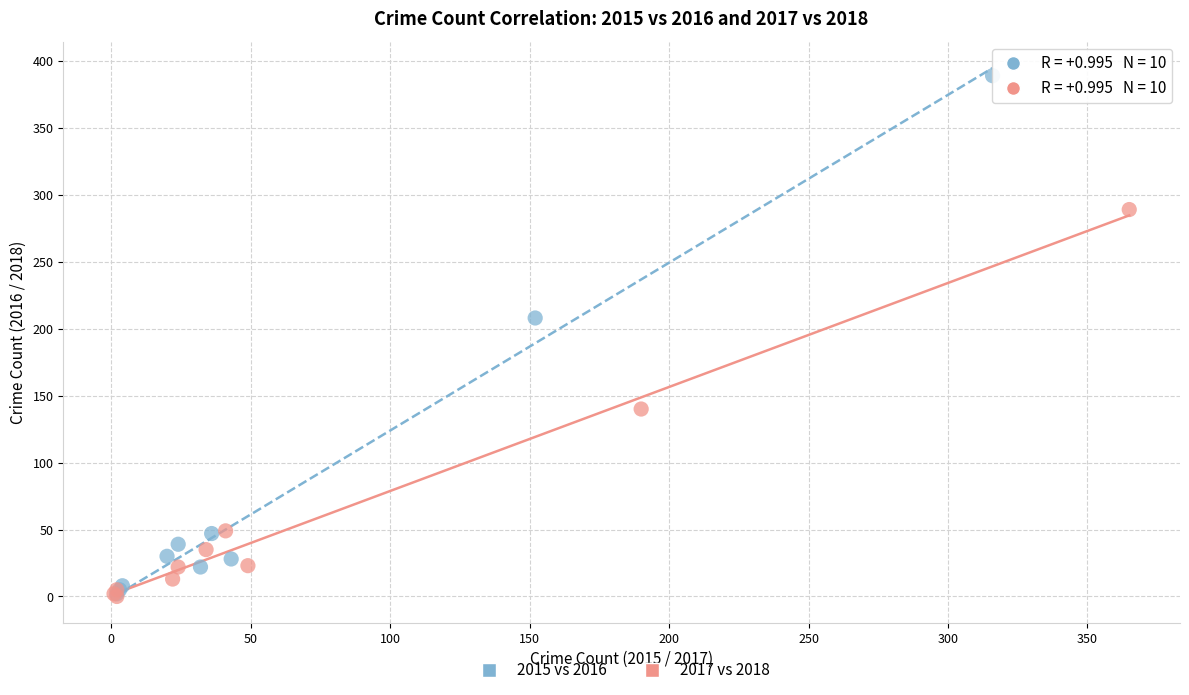

Which series contains the highest Y value?

2015 vs 2016